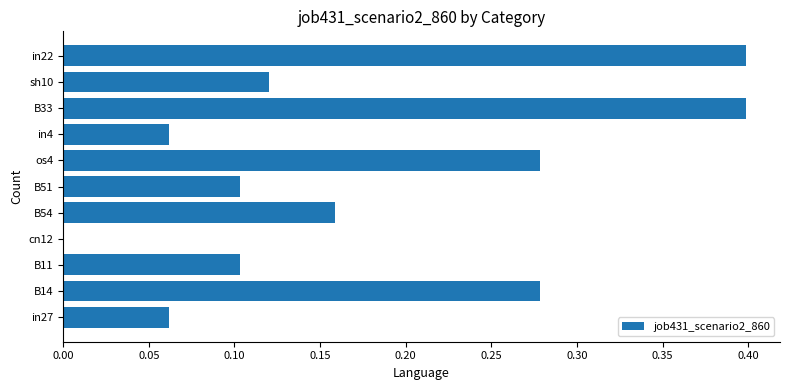

Count the number of data series in this chart.

1